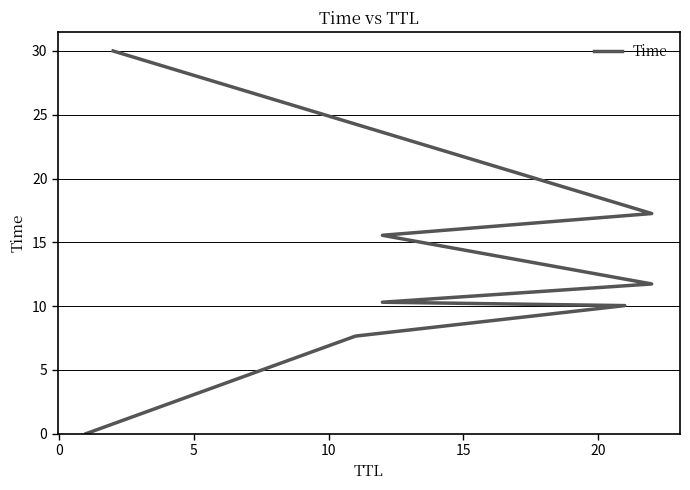

The value at 10 is 17.5. True or false?

False